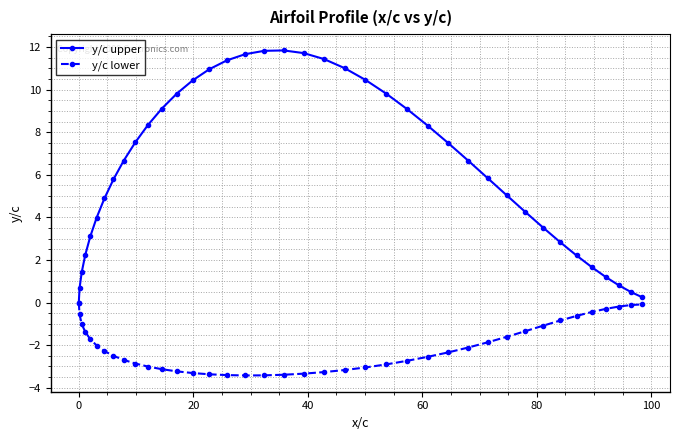

What is the sum of all y/c upper values?

245.7